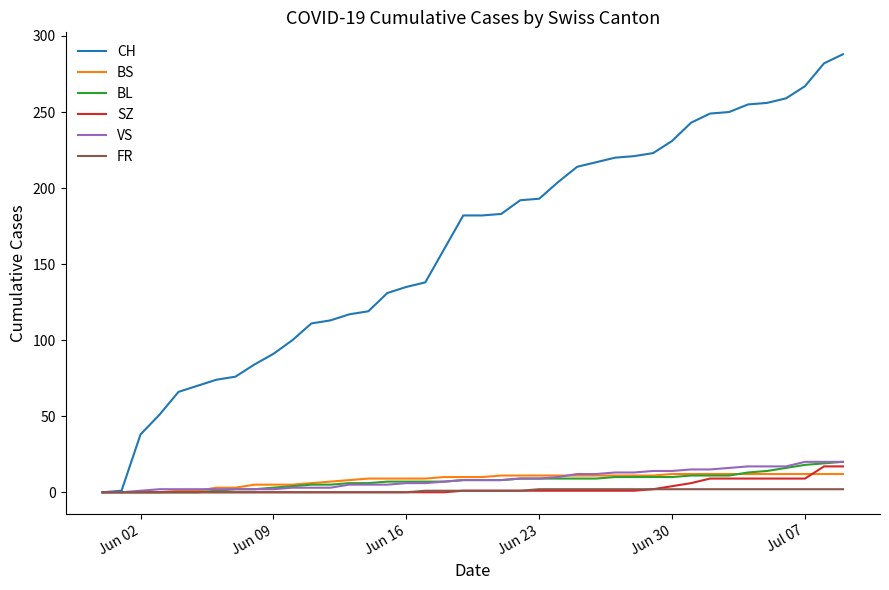

What is the maximum value shown in the chart?

288